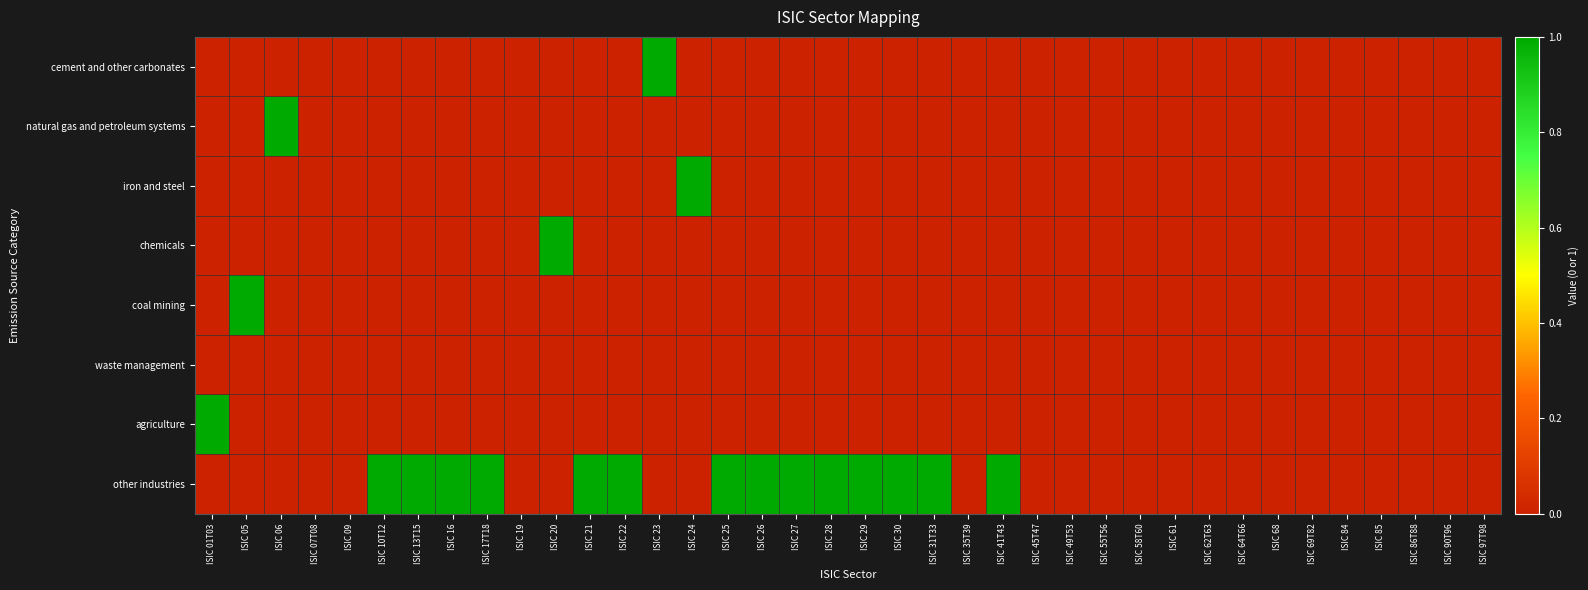

Reading left to right, extract all data points from this chart.

cement and other carbonates: ISIC 01T03=0	ISIC 05=0	ISIC 06=0	ISIC 07T08=0	ISIC 09=0	ISIC 10T12=0	ISIC 13T15=0	ISIC 16=0	ISIC 17T18=0	ISIC 19=0	ISIC 20=0	ISIC 21=0	ISIC 22=0	ISIC 23=1	ISIC 24=0	ISIC 25=0	ISIC 26=0	ISIC 27=0	ISIC 28=0	ISIC 29=0	ISIC 30=0	ISIC 31T33=0	ISIC 35T39=0	ISIC 41T43=0	ISIC 45T47=0	ISIC 49T53=0	ISIC 55T56=0	ISIC 58T60=0	ISIC 61=0	ISIC 62T63=0	ISIC 64T66=0	ISIC 68=0	ISIC 69T82=0	ISIC 84=0	ISIC 85=0	ISIC 86T88=0	ISIC 90T96=0	ISIC 97T98=0
natural gas and petroleum systems: ISIC 01T03=0	ISIC 05=0	ISIC 06=1	ISIC 07T08=0	ISIC 09=0	ISIC 10T12=0	ISIC 13T15=0	ISIC 16=0	ISIC 17T18=0	ISIC 19=0	ISIC 20=0	ISIC 21=0	ISIC 22=0	ISIC 23=0	ISIC 24=0	ISIC 25=0	ISIC 26=0	ISIC 27=0	ISIC 28=0	ISIC 29=0	ISIC 30=0	ISIC 31T33=0	ISIC 35T39=0	ISIC 41T43=0	ISIC 45T47=0	ISIC 49T53=0	ISIC 55T56=0	ISIC 58T60=0	ISIC 61=0	ISIC 62T63=0	ISIC 64T66=0	ISIC 68=0	ISIC 69T82=0	ISIC 84=0	ISIC 85=0	ISIC 86T88=0	ISIC 90T96=0	ISIC 97T98=0
iron and steel: ISIC 01T03=0	ISIC 05=0	ISIC 06=0	ISIC 07T08=0	ISIC 09=0	ISIC 10T12=0	ISIC 13T15=0	ISIC 16=0	ISIC 17T18=0	ISIC 19=0	ISIC 20=0	ISIC 21=0	ISIC 22=0	ISIC 23=0	ISIC 24=1	ISIC 25=0	ISIC 26=0	ISIC 27=0	ISIC 28=0	ISIC 29=0	ISIC 30=0	ISIC 31T33=0	ISIC 35T39=0	ISIC 41T43=0	ISIC 45T47=0	ISIC 49T53=0	ISIC 55T56=0	ISIC 58T60=0	ISIC 61=0	ISIC 62T63=0	ISIC 64T66=0	ISIC 68=0	ISIC 69T82=0	ISIC 84=0	ISIC 85=0	ISIC 86T88=0	ISIC 90T96=0	ISIC 97T98=0
chemicals: ISIC 01T03=0	ISIC 05=0	ISIC 06=0	ISIC 07T08=0	ISIC 09=0	ISIC 10T12=0	ISIC 13T15=0	ISIC 16=0	ISIC 17T18=0	ISIC 19=0	ISIC 20=1	ISIC 21=0	ISIC 22=0	ISIC 23=0	ISIC 24=0	ISIC 25=0	ISIC 26=0	ISIC 27=0	ISIC 28=0	ISIC 29=0	ISIC 30=0	ISIC 31T33=0	ISIC 35T39=0	ISIC 41T43=0	ISIC 45T47=0	ISIC 49T53=0	ISIC 55T56=0	ISIC 58T60=0	ISIC 61=0	ISIC 62T63=0	ISIC 64T66=0	ISIC 68=0	ISIC 69T82=0	ISIC 84=0	ISIC 85=0	ISIC 86T88=0	ISIC 90T96=0	ISIC 97T98=0
coal mining: ISIC 01T03=0	ISIC 05=1	ISIC 06=0	ISIC 07T08=0	ISIC 09=0	ISIC 10T12=0	ISIC 13T15=0	ISIC 16=0	ISIC 17T18=0	ISIC 19=0	ISIC 20=0	ISIC 21=0	ISIC 22=0	ISIC 23=0	ISIC 24=0	ISIC 25=0	ISIC 26=0	ISIC 27=0	ISIC 28=0	ISIC 29=0	ISIC 30=0	ISIC 31T33=0	ISIC 35T39=0	ISIC 41T43=0	ISIC 45T47=0	ISIC 49T53=0	ISIC 55T56=0	ISIC 58T60=0	ISIC 61=0	ISIC 62T63=0	ISIC 64T66=0	ISIC 68=0	ISIC 69T82=0	ISIC 84=0	ISIC 85=0	ISIC 86T88=0	ISIC 90T96=0	ISIC 97T98=0
waste management: ISIC 01T03=0	ISIC 05=0	ISIC 06=0	ISIC 07T08=0	ISIC 09=0	ISIC 10T12=0	ISIC 13T15=0	ISIC 16=0	ISIC 17T18=0	ISIC 19=0	ISIC 20=0	ISIC 21=0	ISIC 22=0	ISIC 23=0	ISIC 24=0	ISIC 25=0	ISIC 26=0	ISIC 27=0	ISIC 28=0	ISIC 29=0	ISIC 30=0	ISIC 31T33=0	ISIC 35T39=0	ISIC 41T43=0	ISIC 45T47=0	ISIC 49T53=0	ISIC 55T56=0	ISIC 58T60=0	ISIC 61=0	ISIC 62T63=0	ISIC 64T66=0	ISIC 68=0	ISIC 69T82=0	ISIC 84=0	ISIC 85=0	ISIC 86T88=0	ISIC 90T96=0	ISIC 97T98=0
agriculture: ISIC 01T03=1	ISIC 05=0	ISIC 06=0	ISIC 07T08=0	ISIC 09=0	ISIC 10T12=0	ISIC 13T15=0	ISIC 16=0	ISIC 17T18=0	ISIC 19=0	ISIC 20=0	ISIC 21=0	ISIC 22=0	ISIC 23=0	ISIC 24=0	ISIC 25=0	ISIC 26=0	ISIC 27=0	ISIC 28=0	ISIC 29=0	ISIC 30=0	ISIC 31T33=0	ISIC 35T39=0	ISIC 41T43=0	ISIC 45T47=0	ISIC 49T53=0	ISIC 55T56=0	ISIC 58T60=0	ISIC 61=0	ISIC 62T63=0	ISIC 64T66=0	ISIC 68=0	ISIC 69T82=0	ISIC 84=0	ISIC 85=0	ISIC 86T88=0	ISIC 90T96=0	ISIC 97T98=0
other industries: ISIC 01T03=0	ISIC 05=0	ISIC 06=0	ISIC 07T08=0	ISIC 09=0	ISIC 10T12=1	ISIC 13T15=1	ISIC 16=1	ISIC 17T18=1	ISIC 19=0	ISIC 20=0	ISIC 21=1	ISIC 22=1	ISIC 23=0	ISIC 24=0	ISIC 25=1	ISIC 26=1	ISIC 27=1	ISIC 28=1	ISIC 29=1	ISIC 30=1	ISIC 31T33=1	ISIC 35T39=0	ISIC 41T43=1	ISIC 45T47=0	ISIC 49T53=0	ISIC 55T56=0	ISIC 58T60=0	ISIC 61=0	ISIC 62T63=0	ISIC 64T66=0	ISIC 68=0	ISIC 69T82=0	ISIC 84=0	ISIC 85=0	ISIC 86T88=0	ISIC 90T96=0	ISIC 97T98=0